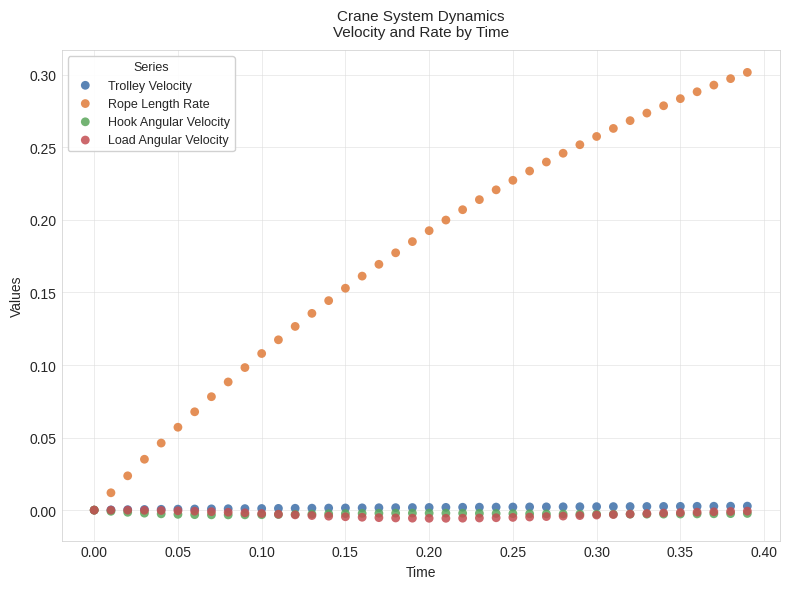

Which series has the largest Y range (max minus min)?

Rope Length Rate